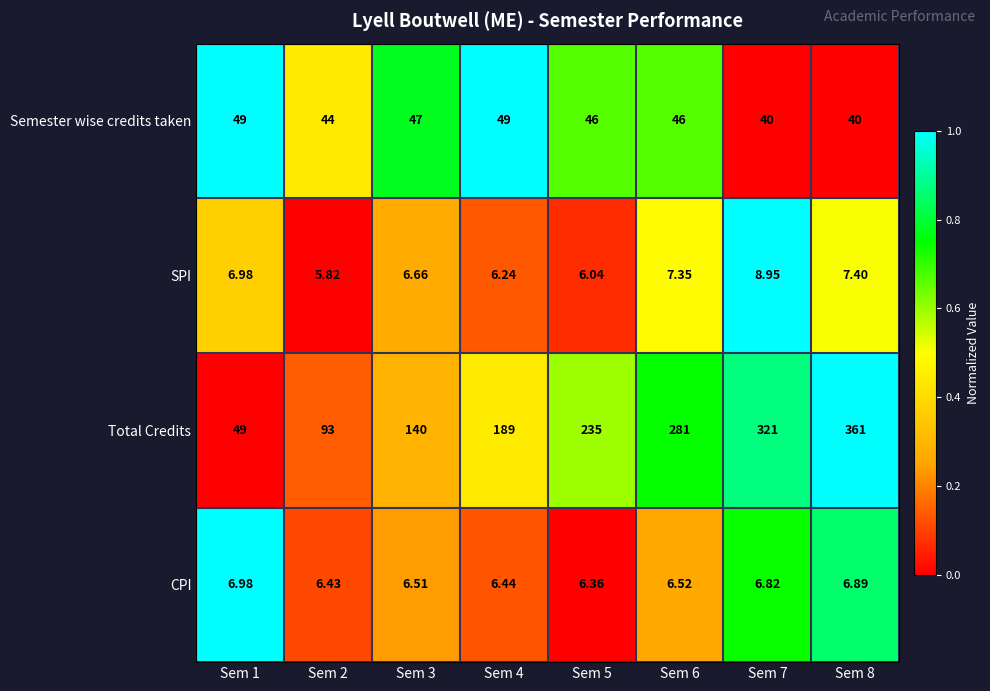

Which series has the largest range (max minus min)?

Total Credits